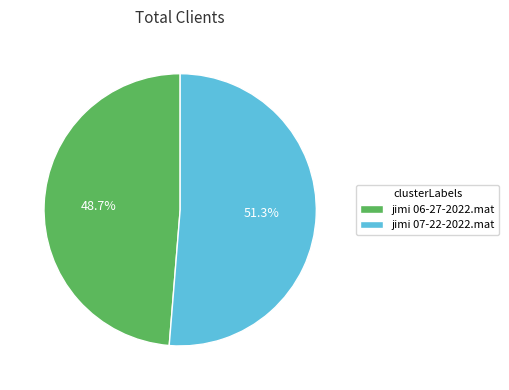

Is it true that jimi 06-27-2022.mat is 49% of the pie?

True